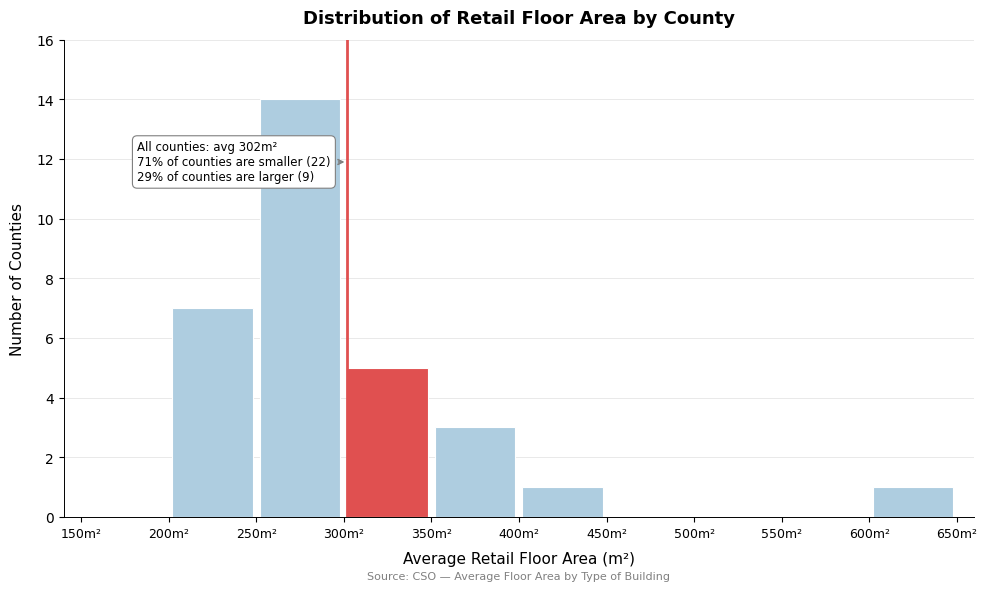

Over which range of the x-axis is the bar tallest?

250 to 300